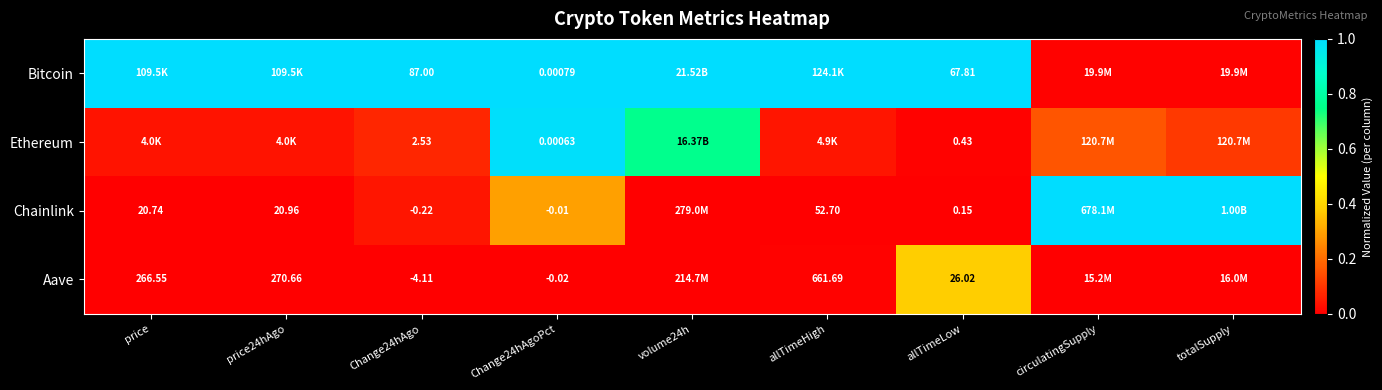

At which category does the chart reach its peak across all series?

price